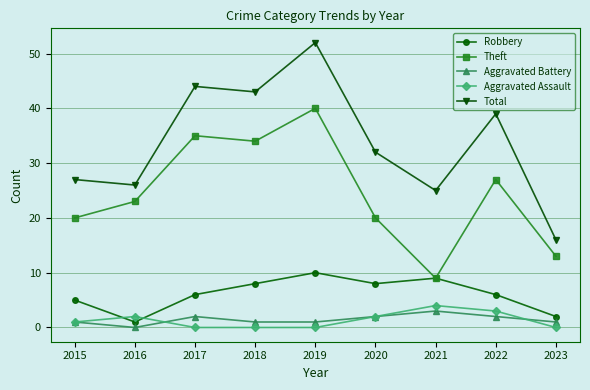

Which label corresponds to the largest value in the chart?

2019